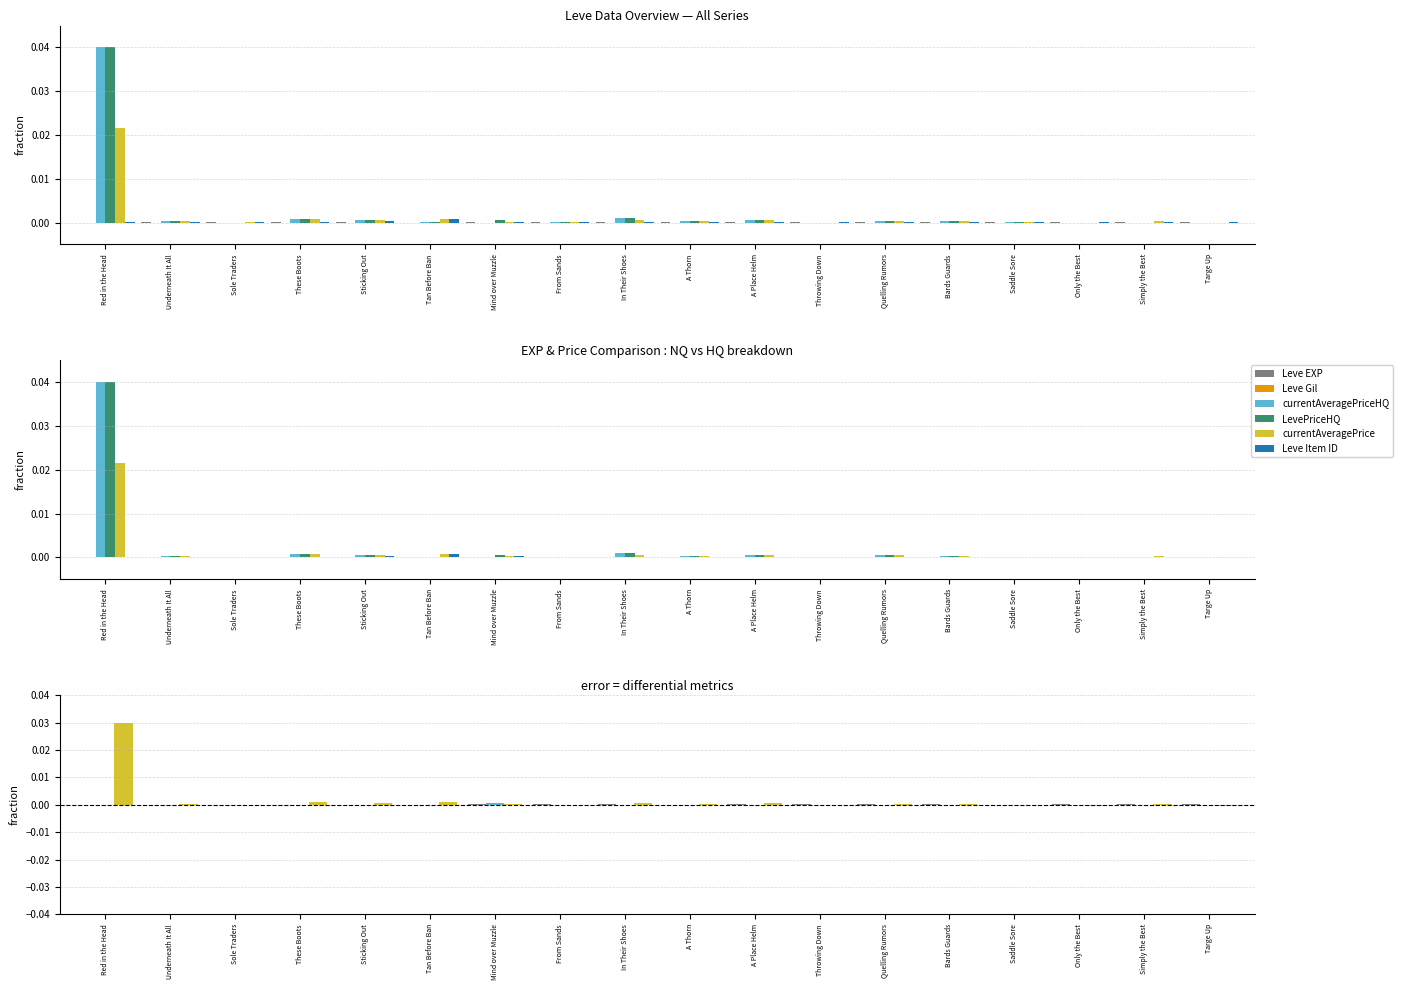

List the series in order of their peak value, highest first.

currentAveragePriceHQ, LevePriceHQ, currentAveragePrice, Leve Item ID, Leve EXP, Leve Gil